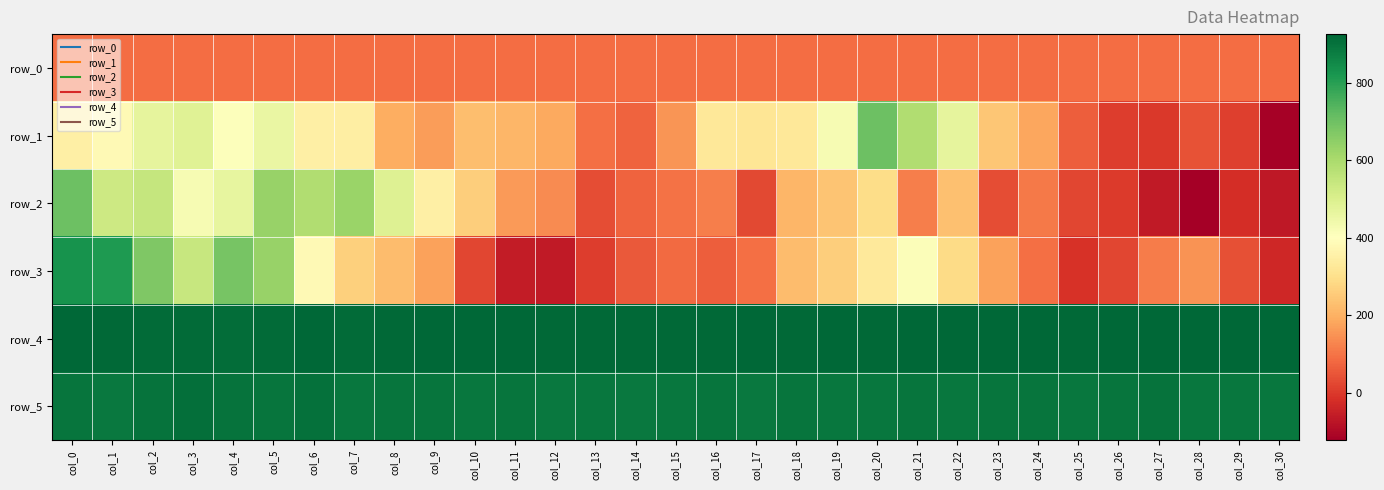

Reading left to right, extract all data points from this chart.

row_0: 89.4	89.5	89.5	89.6	89.6	89.7	89.7	89.7	89.8	89.9	89.9	89.9	90.0	90.0	90.1	90.1	90.1	90.2	90.2	90.3	90.3	90.4	90.4	90.5	90.6	90.6	90.6	90.6	90.7	90.8	90.8
row_1: 349.0	383.0	469.0	485.0	408.0	457.0	351.0	348.0	197.0	166.0	226.0	210.0	188.0	92.0	73.0	154.0	325.0	317.0	326.0	423.0	704.0	587.0	471.0	245.0	181.0	65.0	7.0	0.0	42.0	9.0	-114.0
row_2: 701.0	529.0	547.0	424.0	465.0	635.0	590.0	631.0	490.0	352.0	261.0	163.0	136.0	34.0	71.0	95.0	118.0	29.0	211.0	240.0	293.0	118.0	233.0	37.0	110.0	25.0	3.0	-62.0	-122.0	-20.0	-68.0
row_3: 831.0	815.0	675.0	542.0	685.0	635.0	383.0	266.0	222.0	173.0	23.0	-57.0	-61.0	5.0	56.0	84.0	66.0	94.0	224.0	259.0	332.0	414.0	291.0	176.0	94.0	-13.0	23.0	113.0	150.0	38.0	-36.0
row_4: 926.0	919.0	916.0	915.0	911.0	916.0	922.0	915.0	921.0	925.0	924.0	923.0	919.0	920.0	920.0	921.0	921.0	922.0	919.0	925.0	921.0	925.0	926.0	922.0	925.0	918.0	926.0	925.0	926.0	923.0	923.0
row_5: 894.0	888.0	899.0	907.0	900.0	894.0	903.0	890.0	895.0	894.0	891.0	897.0	886.0	893.0	888.0	891.0	894.0	887.0	894.0	891.0	892.0	895.0	890.0	895.0	895.0	892.0	897.0	898.0	891.0	892.0	893.0